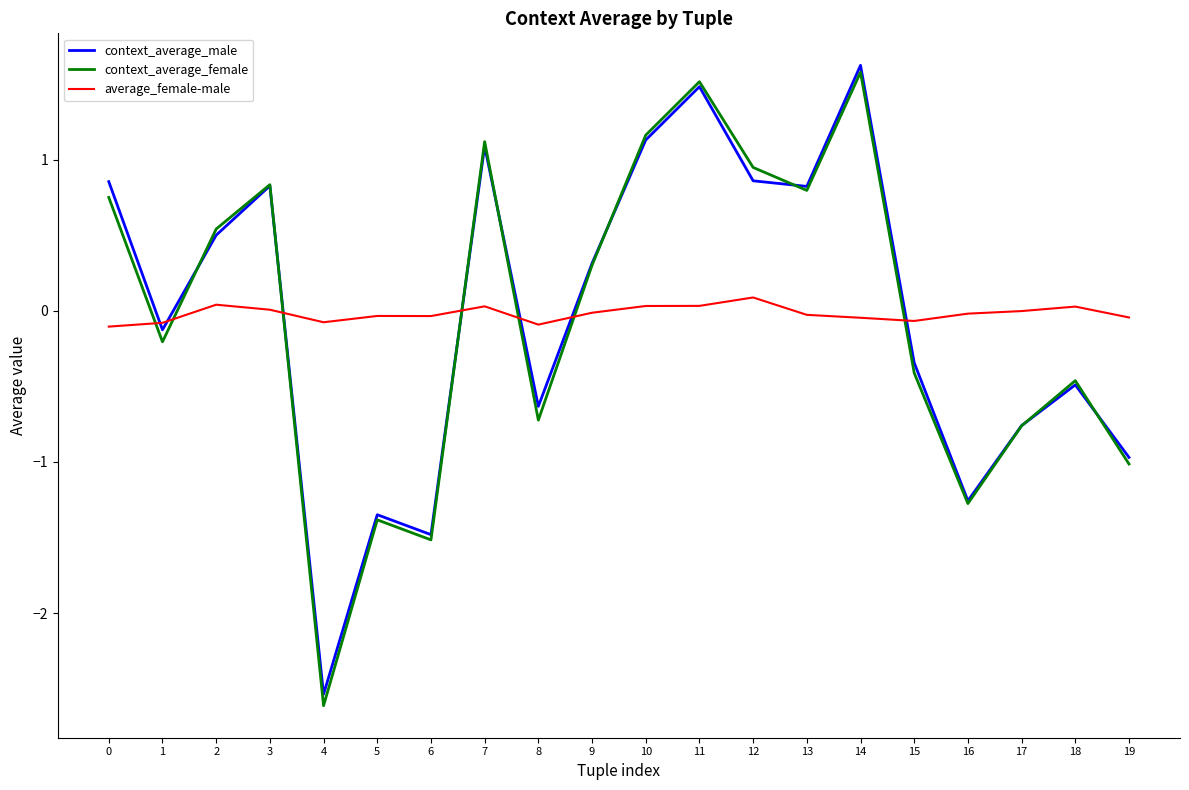

True or false: average_female-male and context_average_female cross at least once.

True